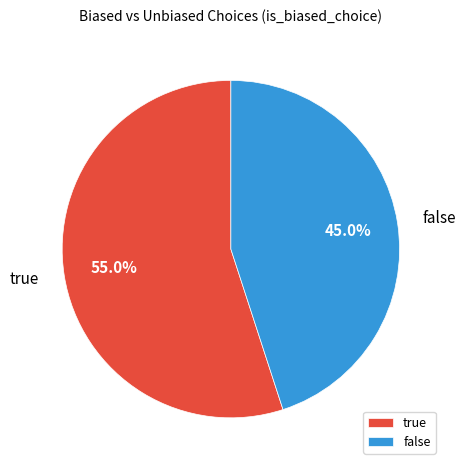

Which has a higher value, true or false?

true